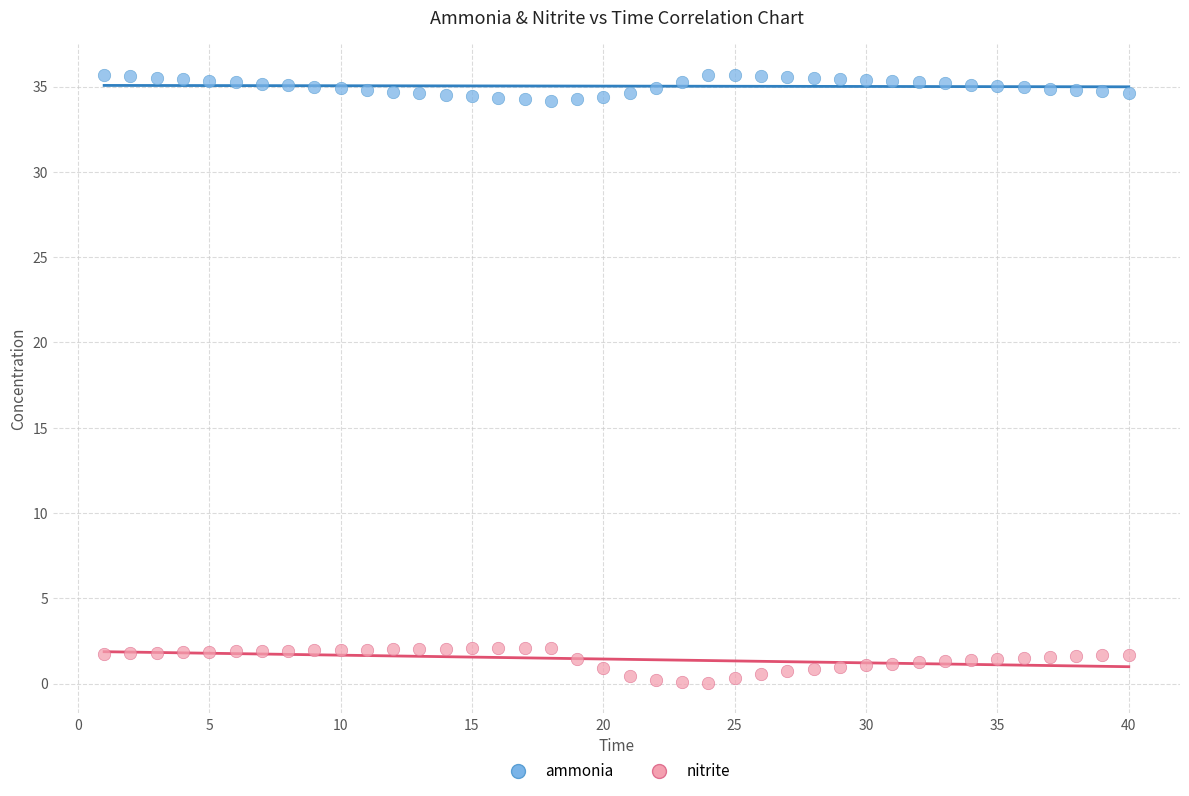

Across all data points, what is the range of X values (max minus min)?

39.0